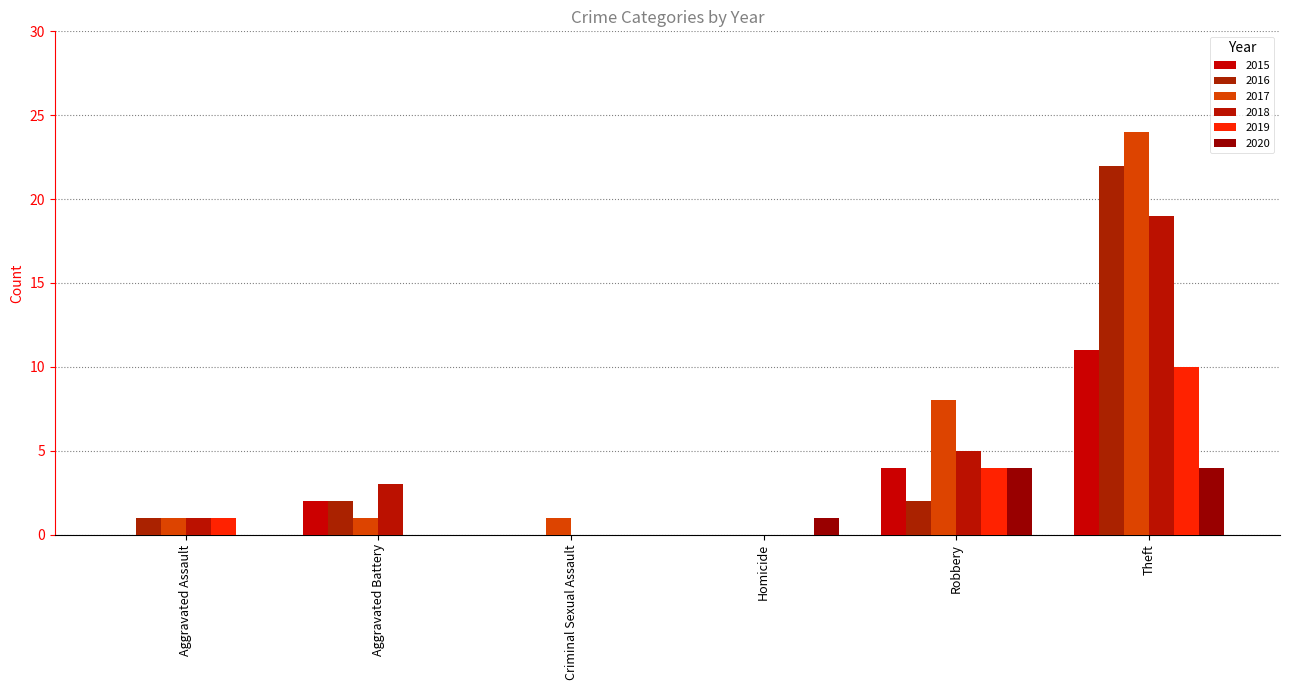

What are all the series names shown in the legend?

2015, 2016, 2017, 2018, 2019, 2020